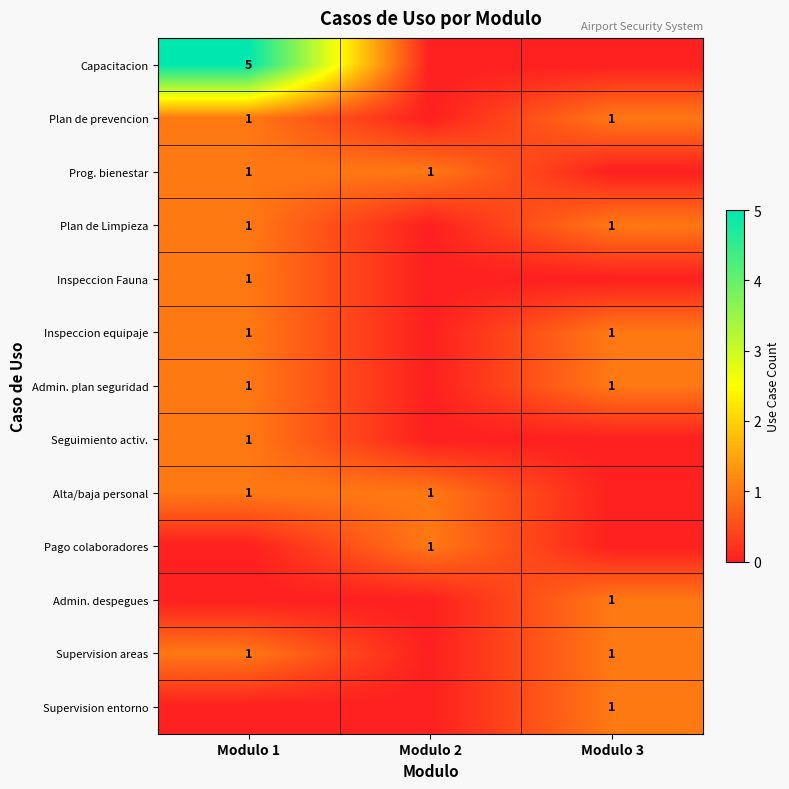

True or false: Plan de Limpieza has a value of 2 at Modulo 1.

False